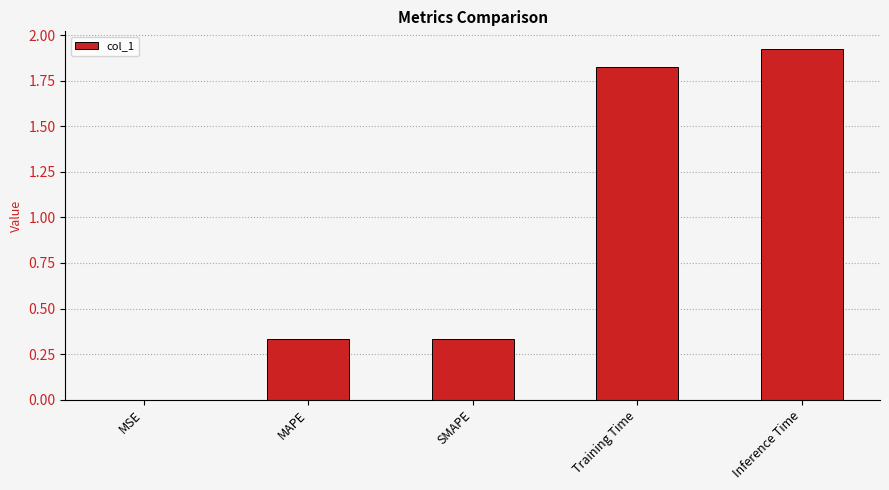

What is the sum of all values?

4.4